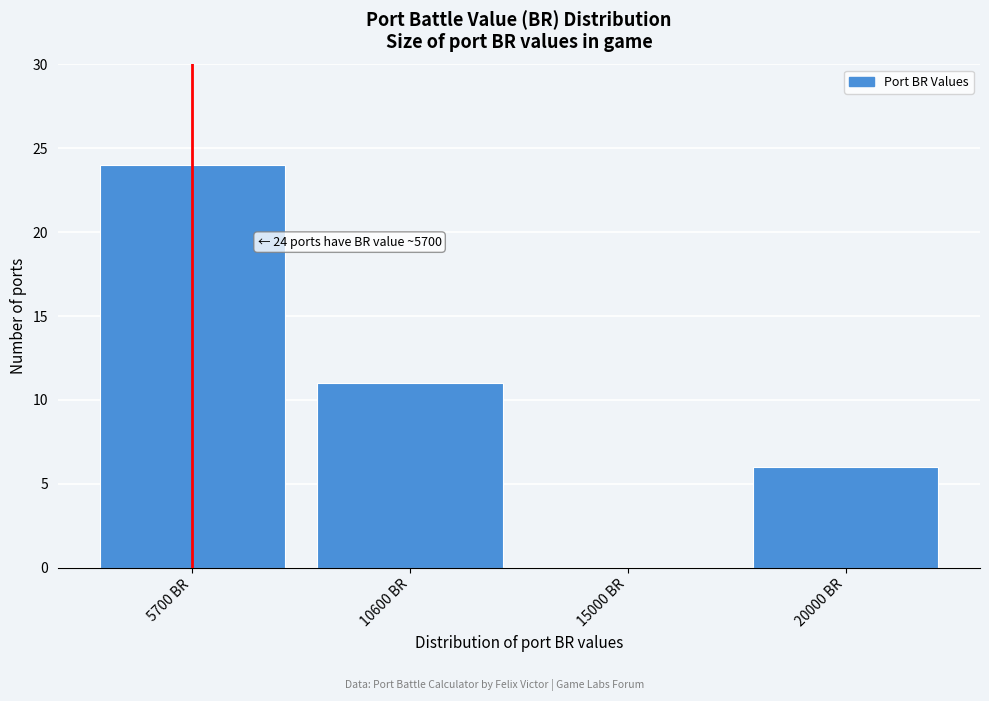

Reading left to right, list all the values displayed in this chart.

5700 BR=24	10600 BR=11	15000 BR=0	20000 BR=6